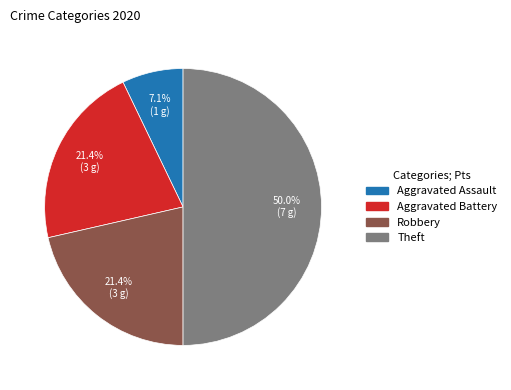

To the nearest percent, what is the difference between the largest and smallest slice percentages?

43%